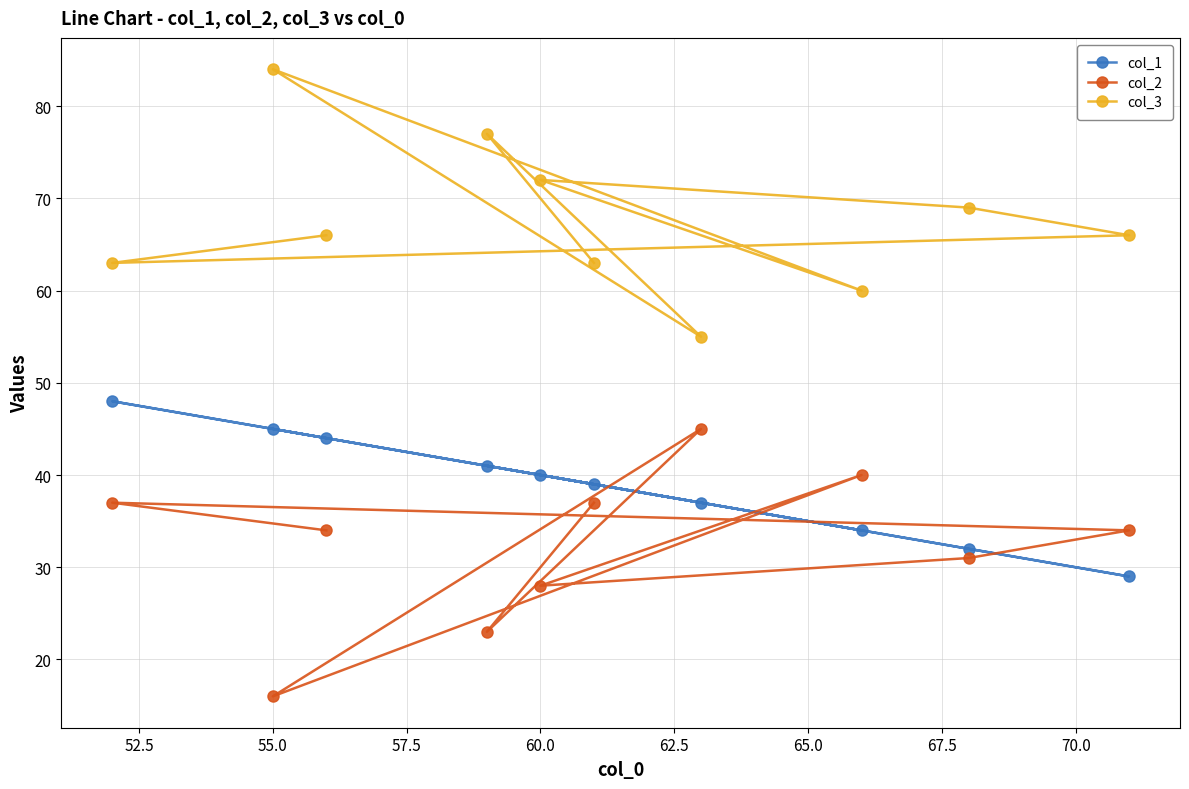

How many values in the col_1 series exceed 40?

4